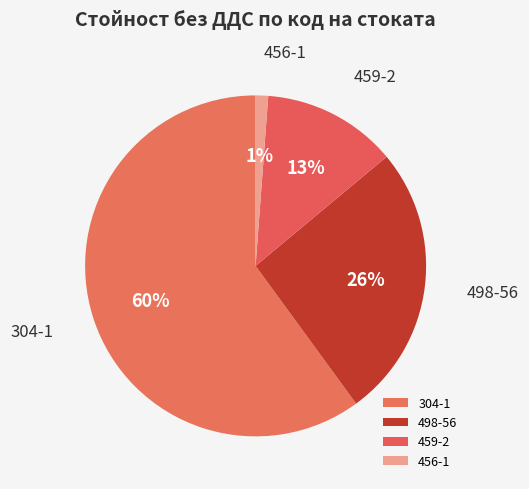

The 304-1 slice represents 70% of the pie. True or false?

False